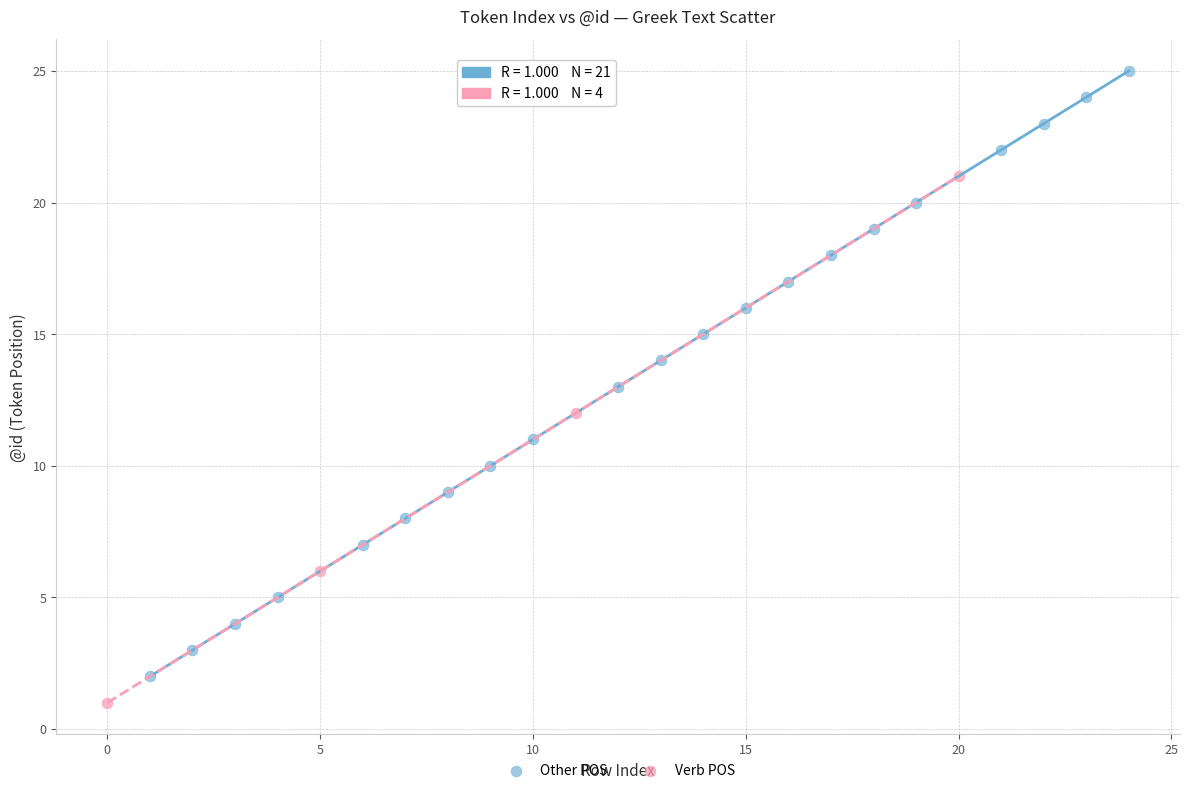

Which series contains the lowest Y value?

Verb POS